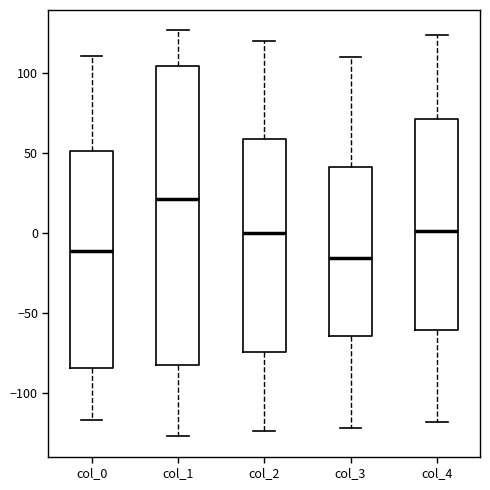

Reading left to right, transcribe this box plot: for each box, give where its median line is, the range the box spans, and where its two whiskers end, as read against the y-axis. The values are not printed on the chart, so give them approximately, as read against the axis.

col_0: median -10, box -85 to 50, whiskers -115 to 110
col_1: median 20, box -80 to 105, whiskers -125 to 125
col_2: median 0, box -75 to 60, whiskers -125 to 120
col_3: median -15, box -65 to 40, whiskers -120 to 110
col_4: median 0, box -60 to 70, whiskers -120 to 125